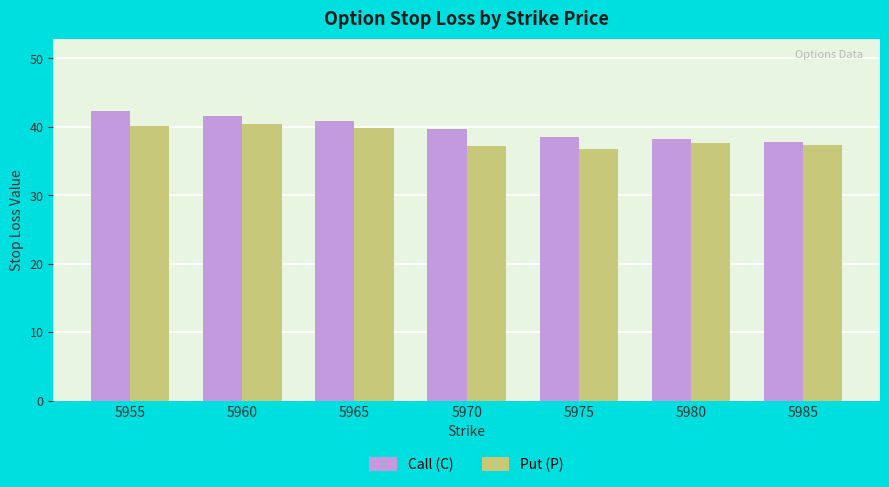

Does the chart contain stacked bars?

No